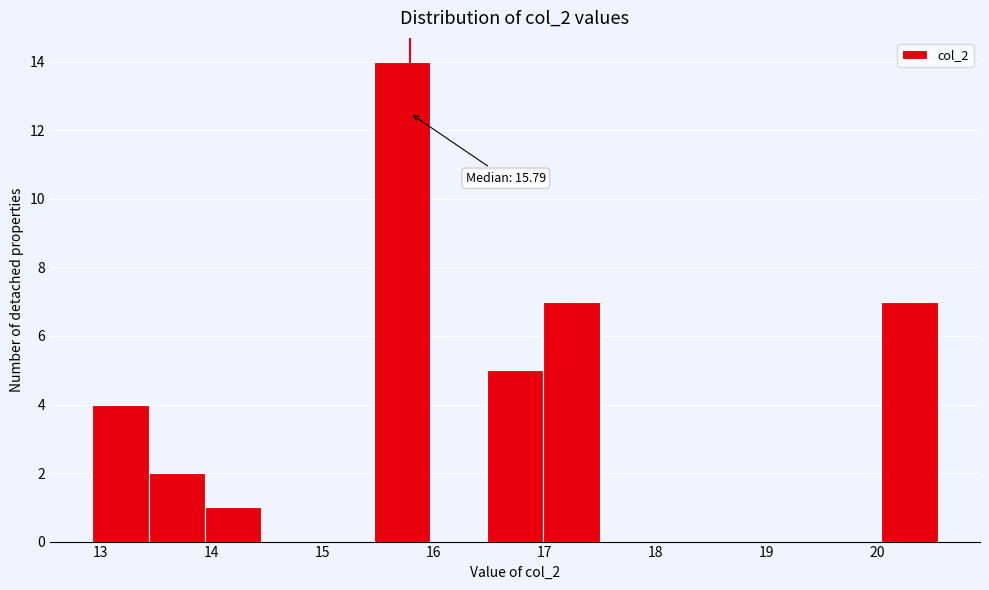

Over which range of the x-axis is the bar tallest?

15.5 to 16.0